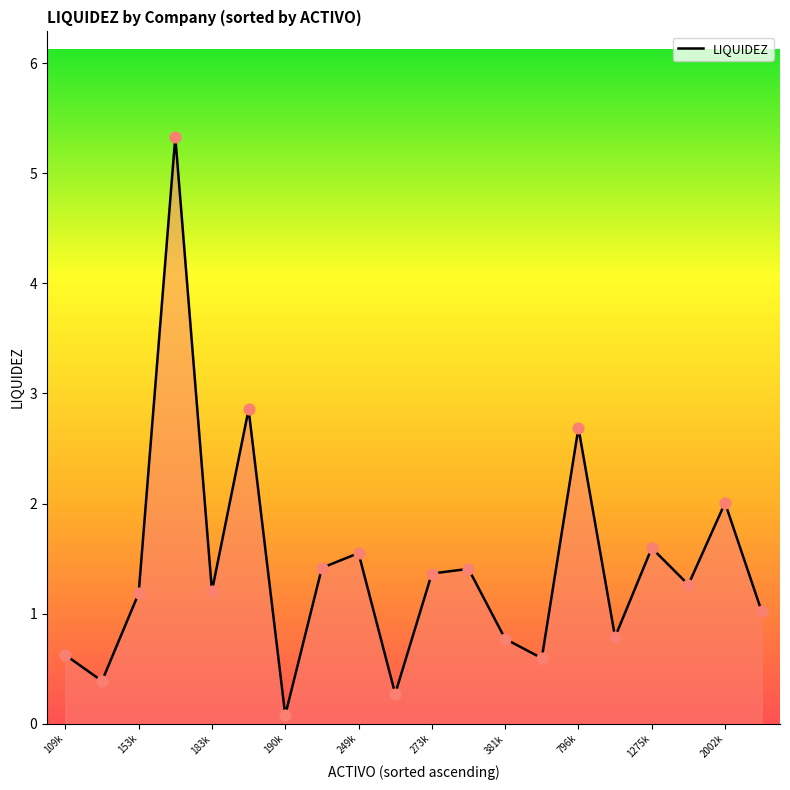

What is the greatest value displayed?

5.3